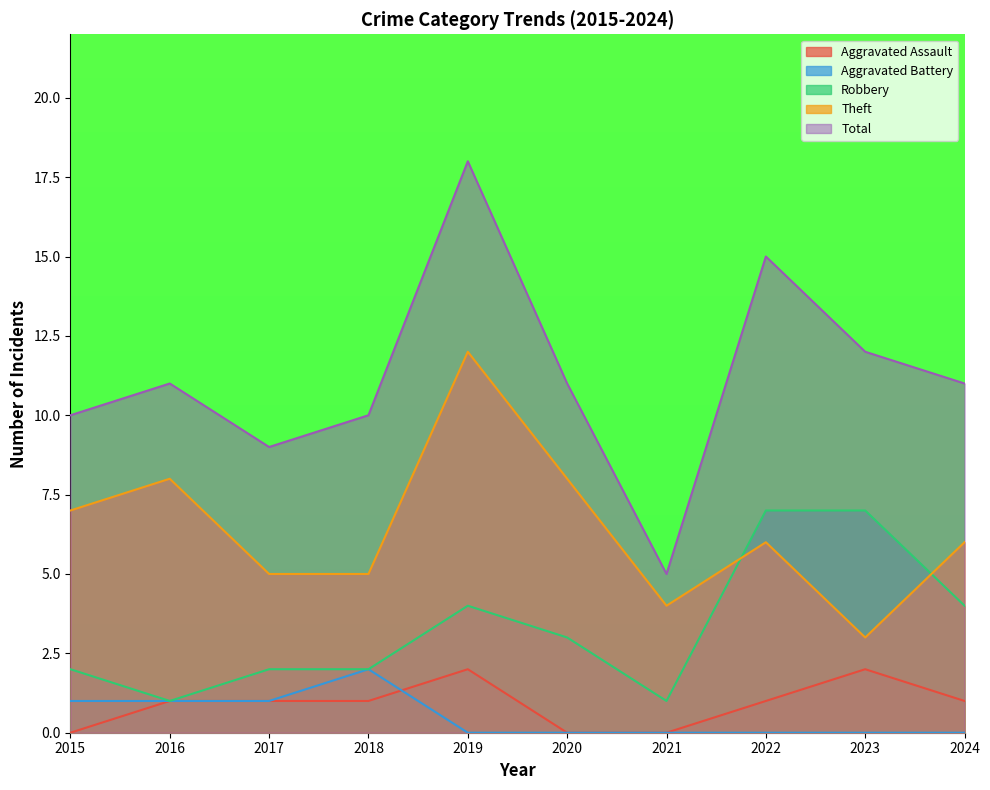

True or false: Total and Aggravated Assault cross at least once.

False